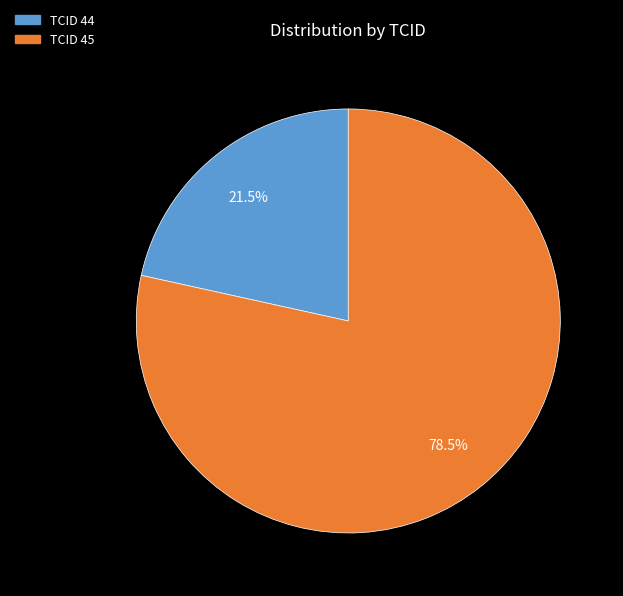

Which slice is the smallest?

TCID 44